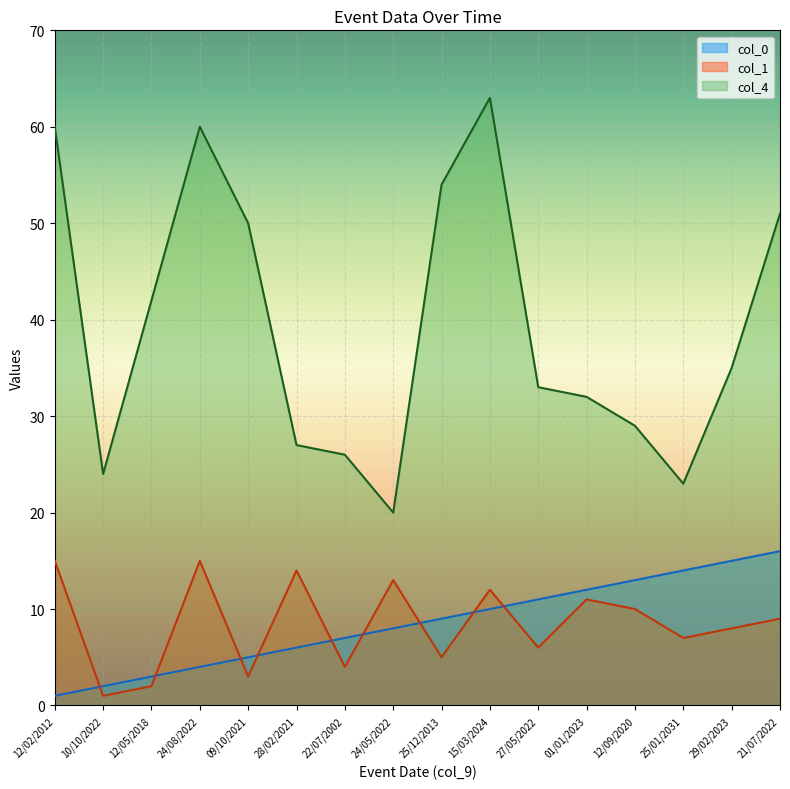

At which category is the sum across all series the highest?

15/03/2024